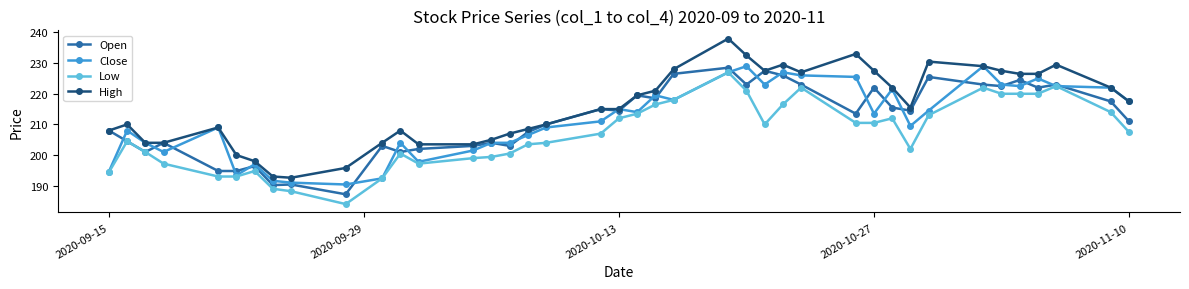

What is the maximum value shown in the chart?

238.0